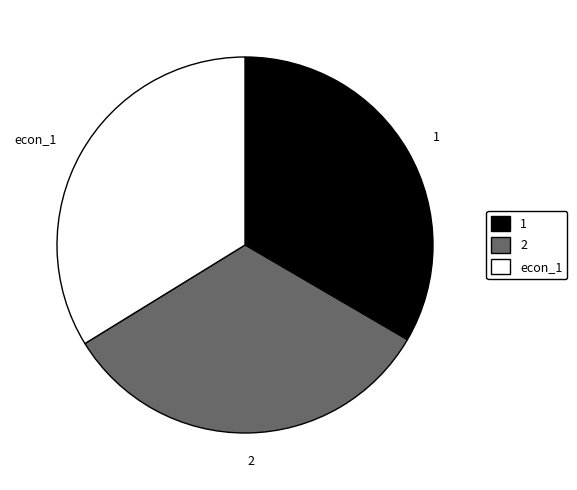

Does econ_1 account for over 50% of the chart?

No